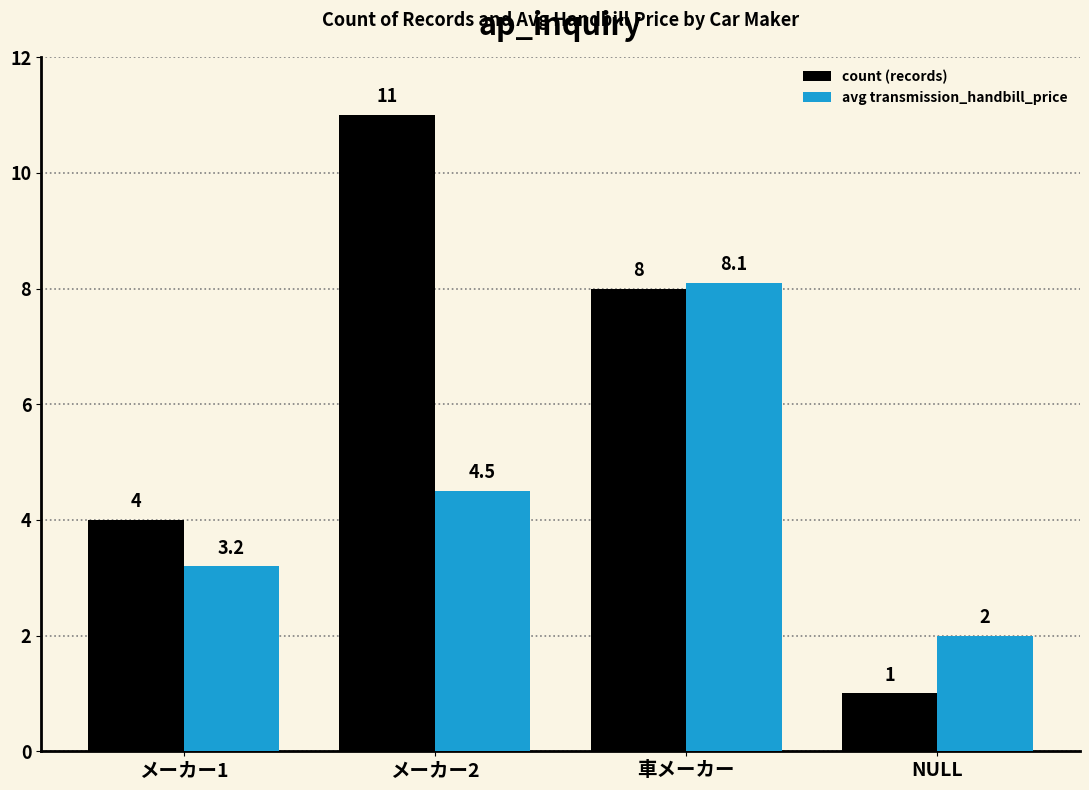

What is the difference between the maximum and minimum values in the count (records) series?

10.0